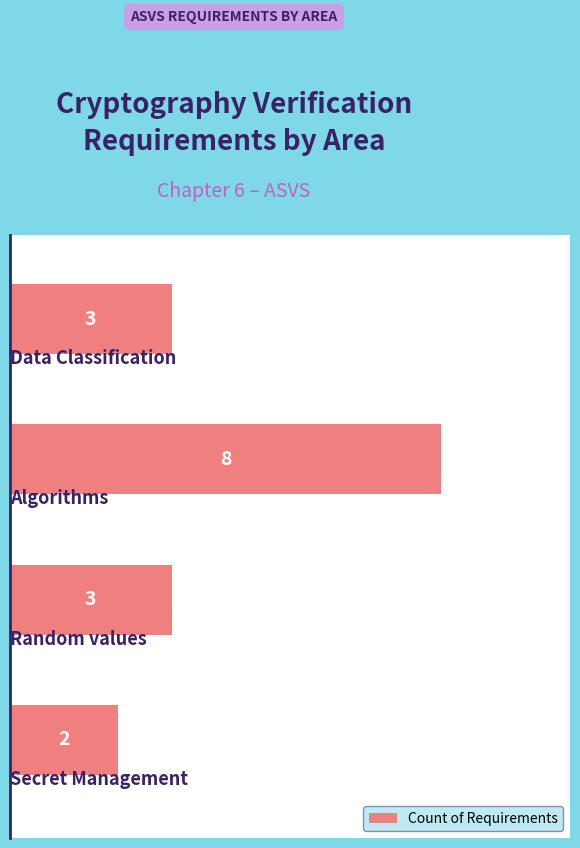

What is the difference between the maximum and minimum values?

6